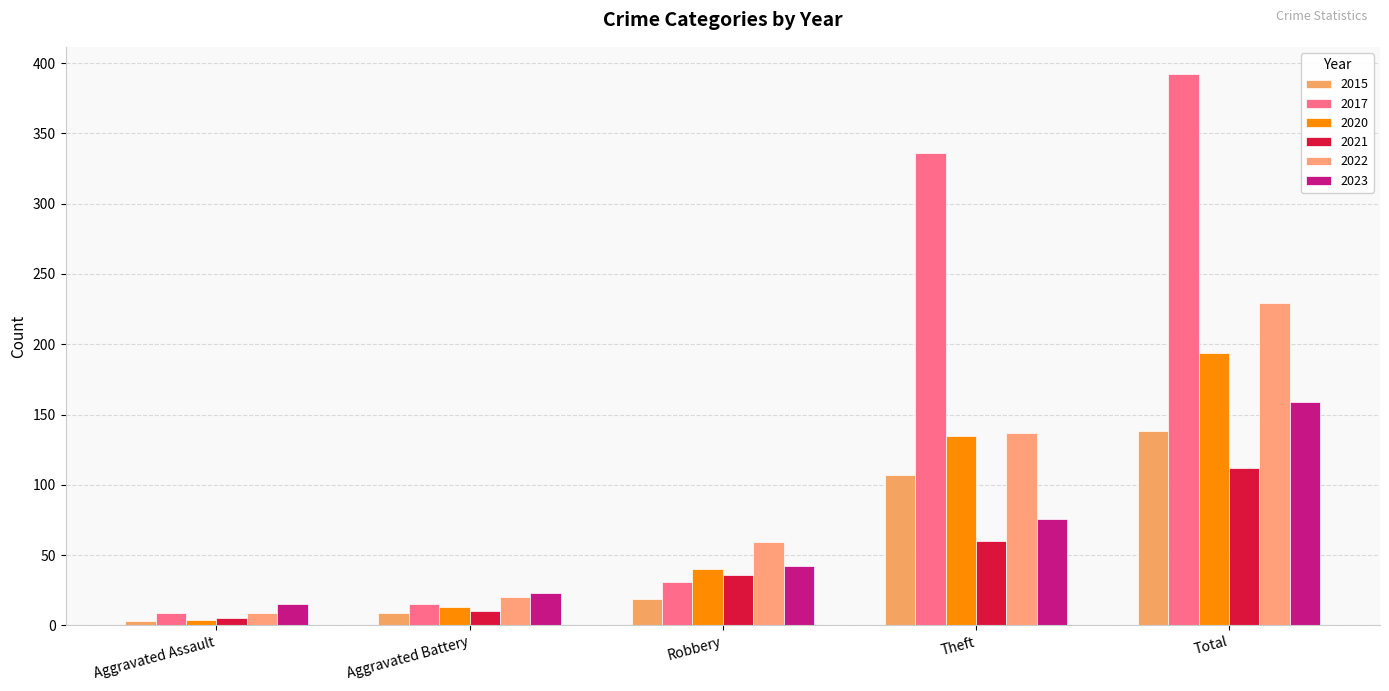

Is it true that 2022 equals 9 at Aggravated Assault?

True